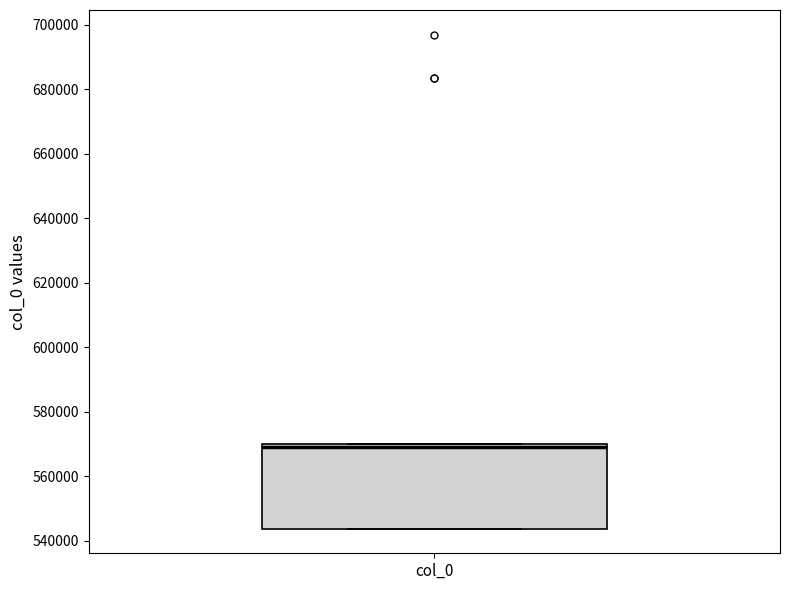

Read this box plot against the y-axis: the position of the median line, the range covered by the box, and the ends of both whiskers. The values are not printed on the chart, so give them approximately, as read against the axis.

median 570000 (just below the box's upper edge), box 544000 to 570000, whiskers 544000 to 570000